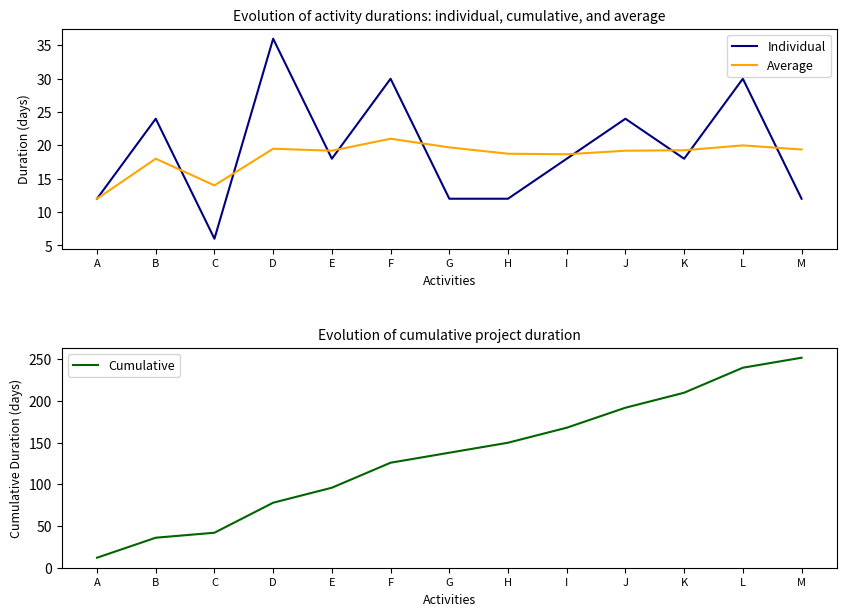

What is the approximate value of Average at I?

18.7